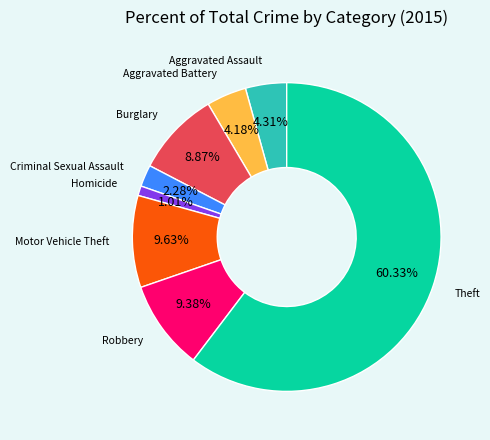

Is there any slice that represents more than half of the pie?

Yes